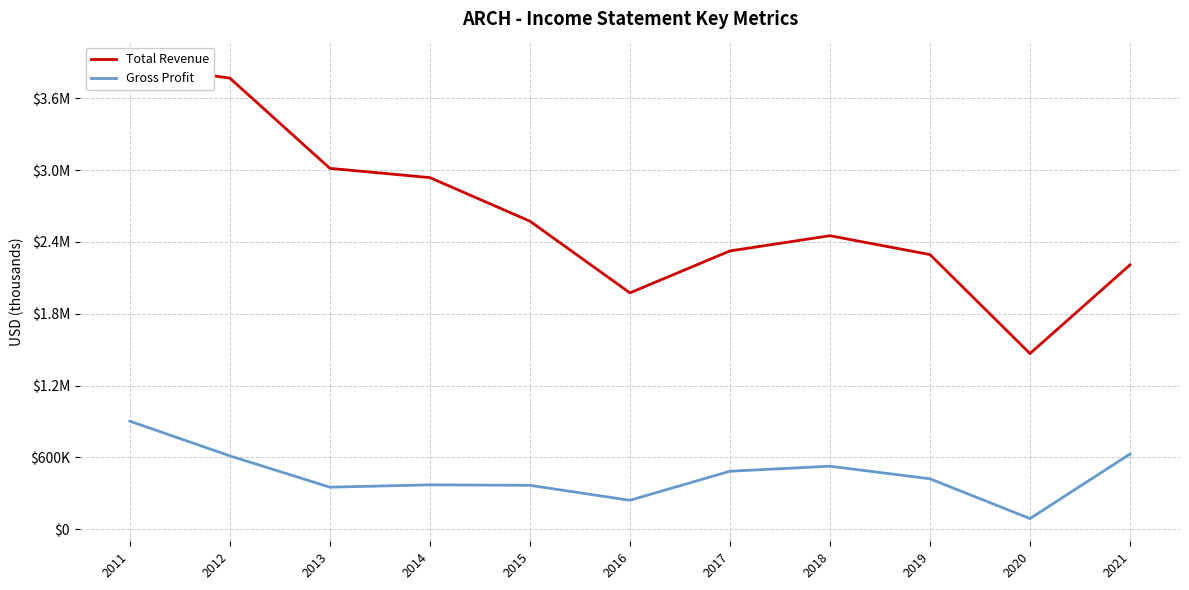

What is the minimum value for Total Revenue?

1467600